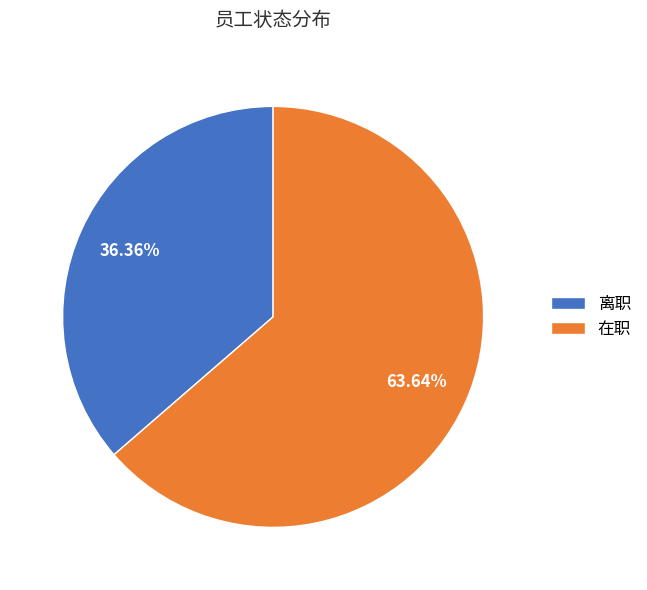

What is the largest slice in the pie chart?

在职